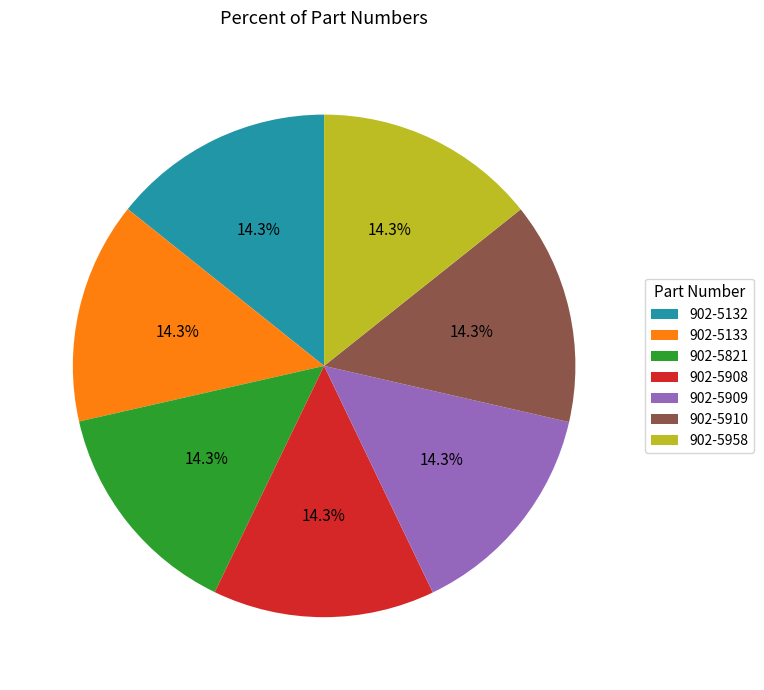

What is the ratio of the value at 902-5133 to the value at 902-5910?

1.0